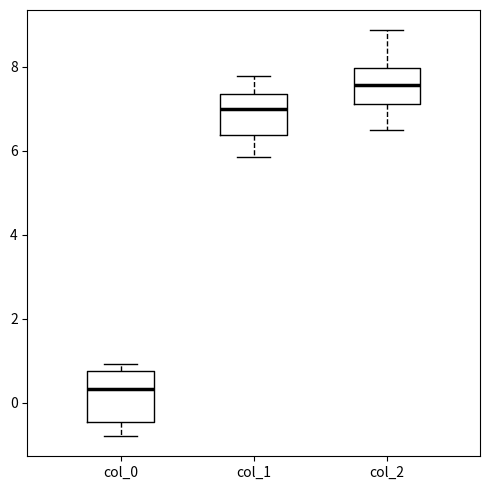

Reading left to right, read every box against the y-axis: the position of its median line, the range the box covers, and the ends of its whiskers. The values are not printed on the chart, so give them approximately, as read against the axis.

col_0: median 0.4, box -0.4 to 0.8, whiskers -0.8 to 1.0
col_1: median 7.0, box 6.4 to 7.4, whiskers 5.8 to 7.8
col_2: median 7.6, box 7.2 to 8.0, whiskers 6.4 to 8.8